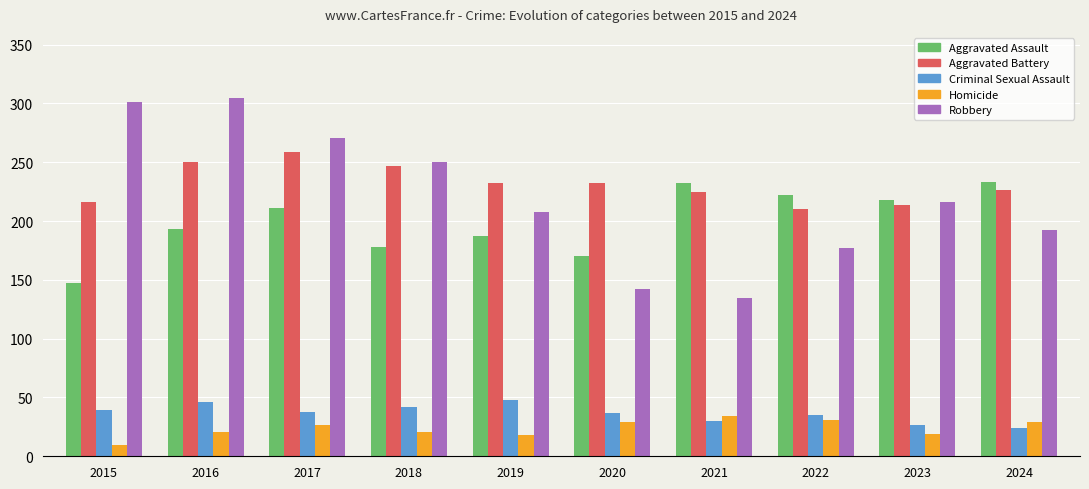

What is the difference between the maximum and minimum values in the Homicide series?

24